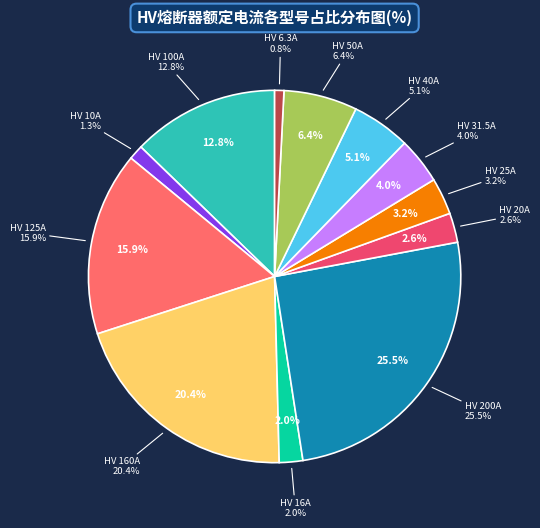

The HV 160A slice represents 20% of the pie. True or false?

True